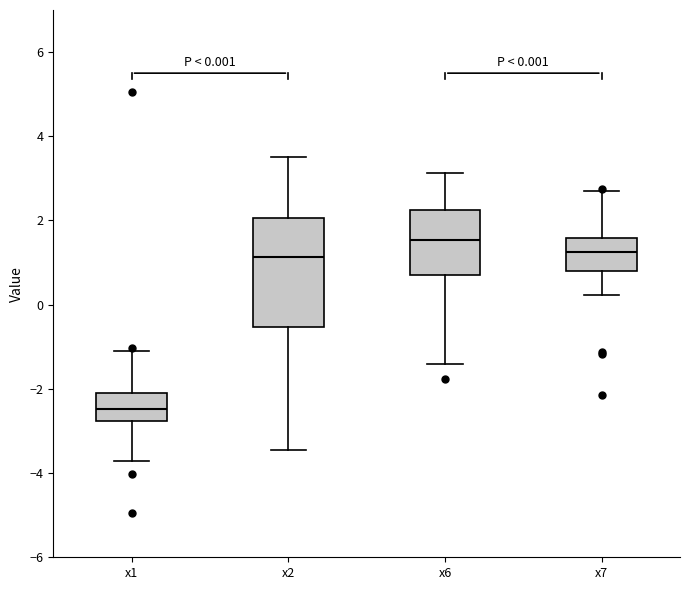

Which box has the highest median line?

x6